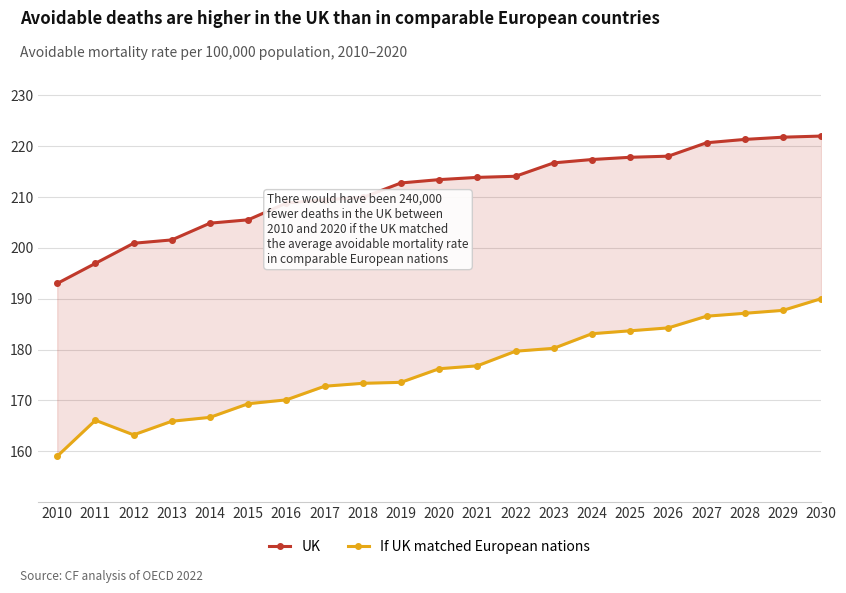

Count the number of categories in the chart.

21